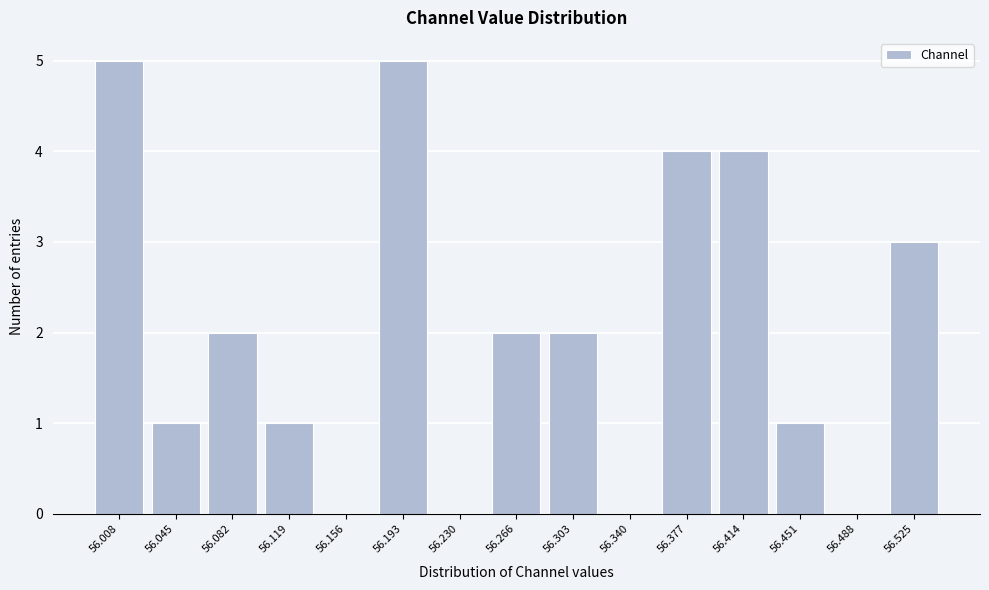

Reading left to right, extract all data points from this chart.

56.008=5	56.045=1	56.082=2	56.119=1	56.156=0	56.193=5	56.230=0	56.266=2	56.303=2	56.340=0	56.377=4	56.414=4	56.451=1	56.488=0	56.525=3